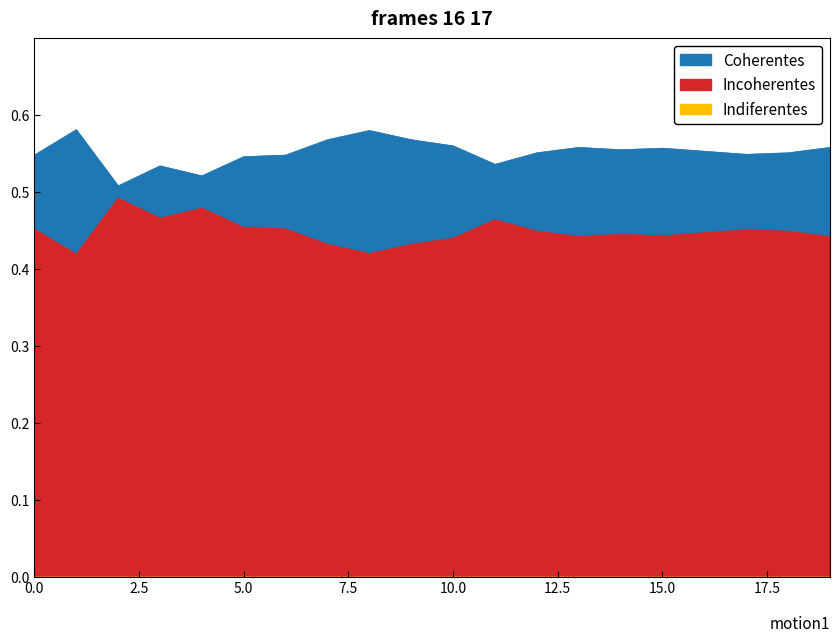

True or false: Incoherentes and Coherentes cross at least once.

False